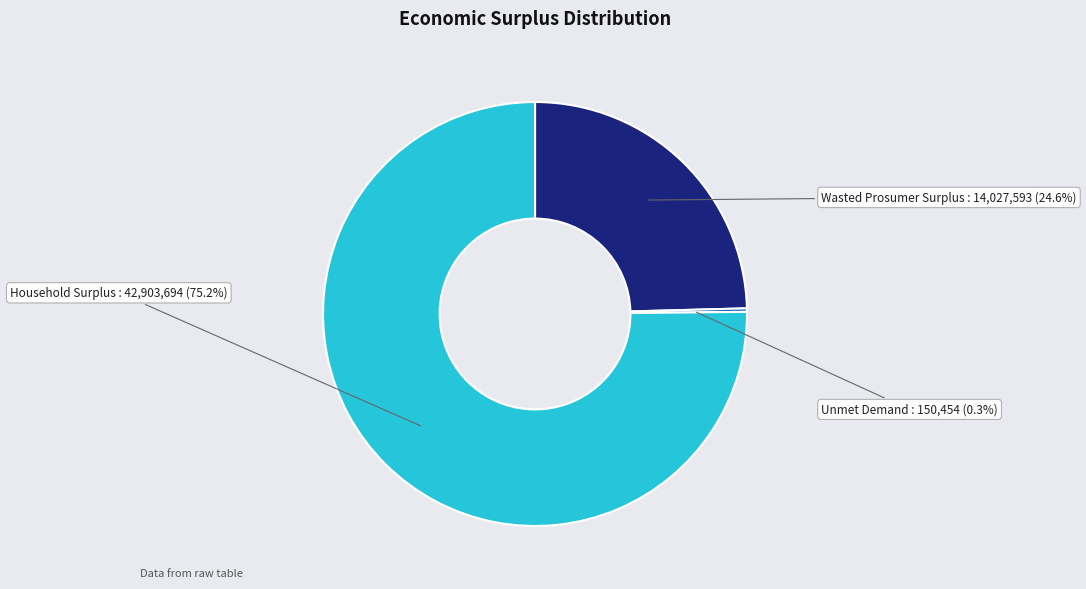

Which slice is the largest?

Household Surplus